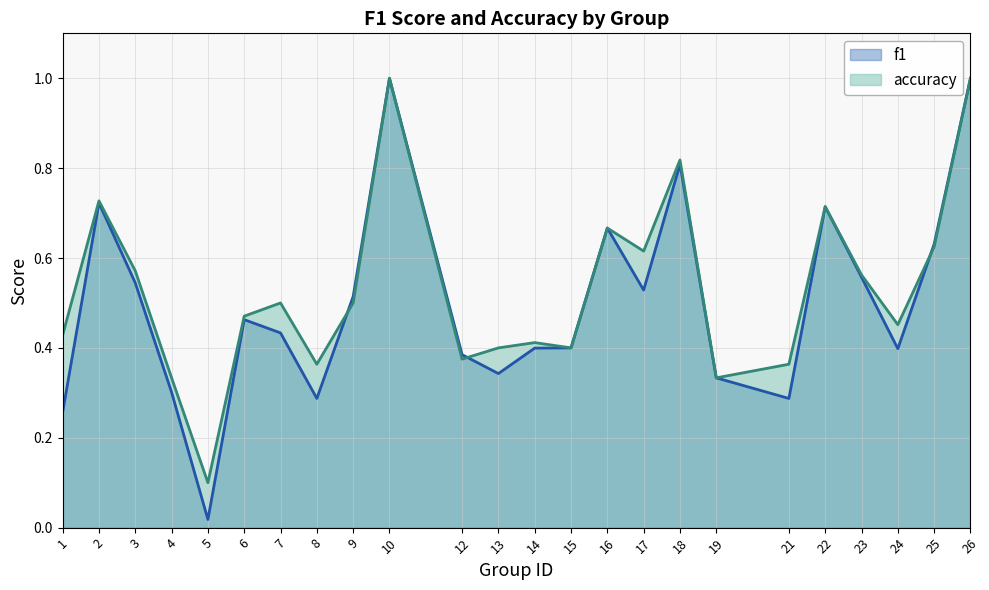

What is the maximum value for f1?

1.0